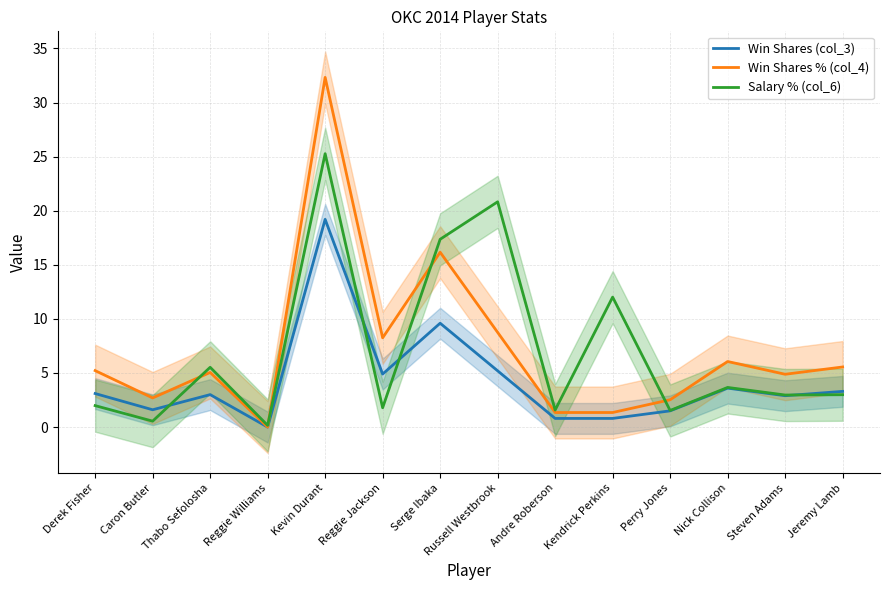

What is the label of the 11th point from the left?

Perry Jones